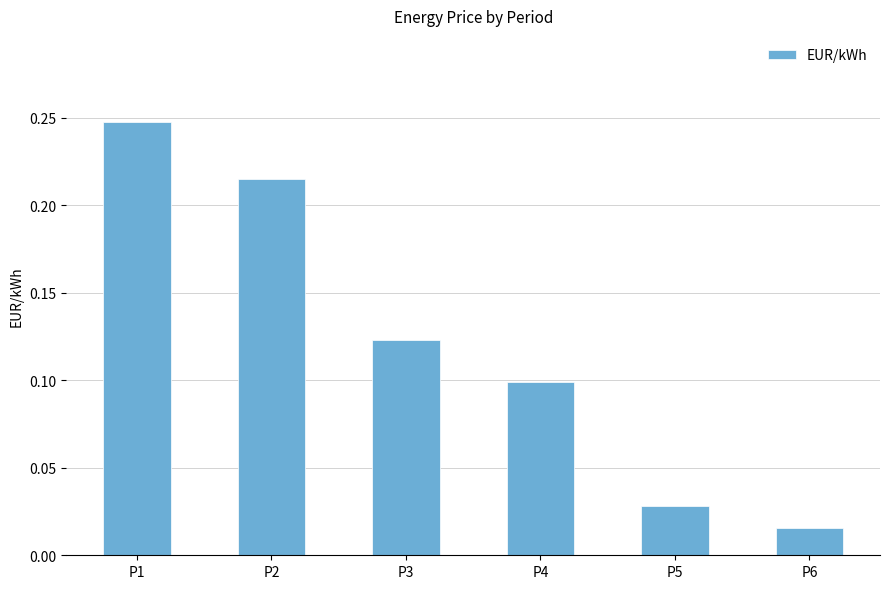

List the labels in order of value, largest first.

P1, P2, P3, P4, P5, P6